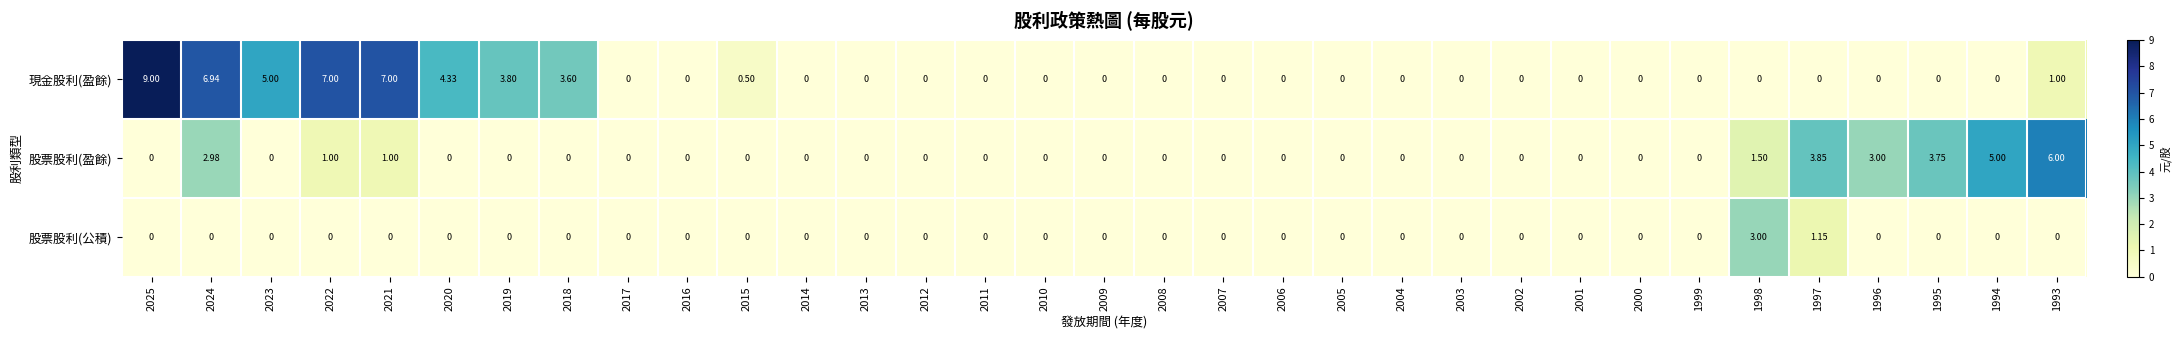

List the series in order of their overall mean, highest first.

現金股利(盈餘), 股票股利(盈餘), 股票股利(公積)